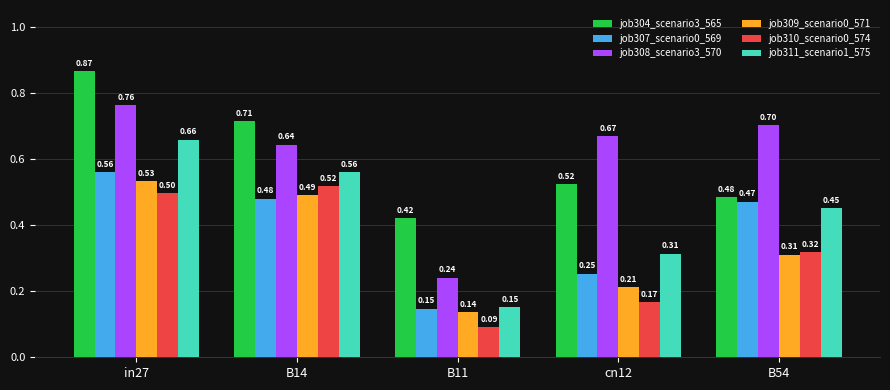

What is the label of the 1st bar from the right?

B54